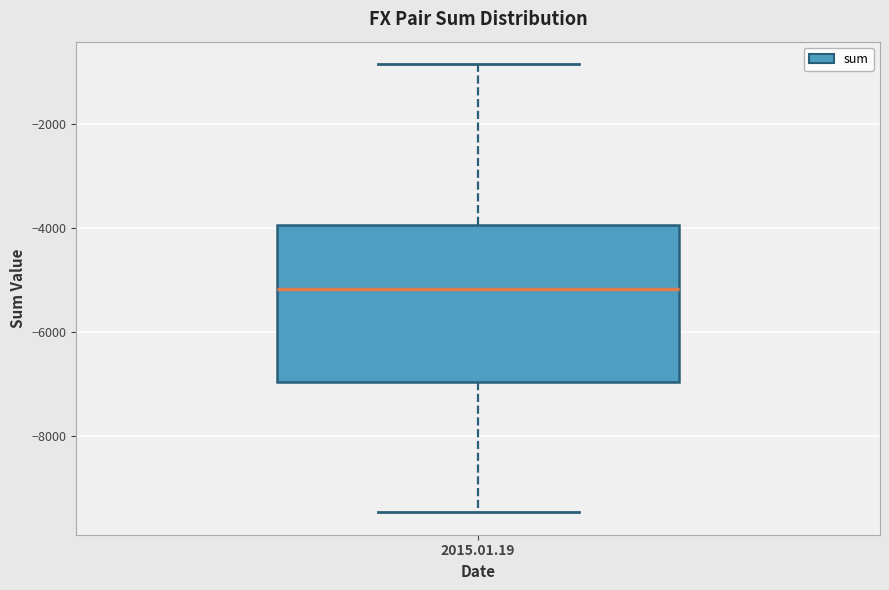

Transcribe this box plot: give where the median line is, the range the box spans, and where the two whiskers end, as read against the y-axis. The values are not printed on the chart, so give them approximately, as read against the axis.

median -5200, box -7000 to -4000, whiskers -9400 to -800